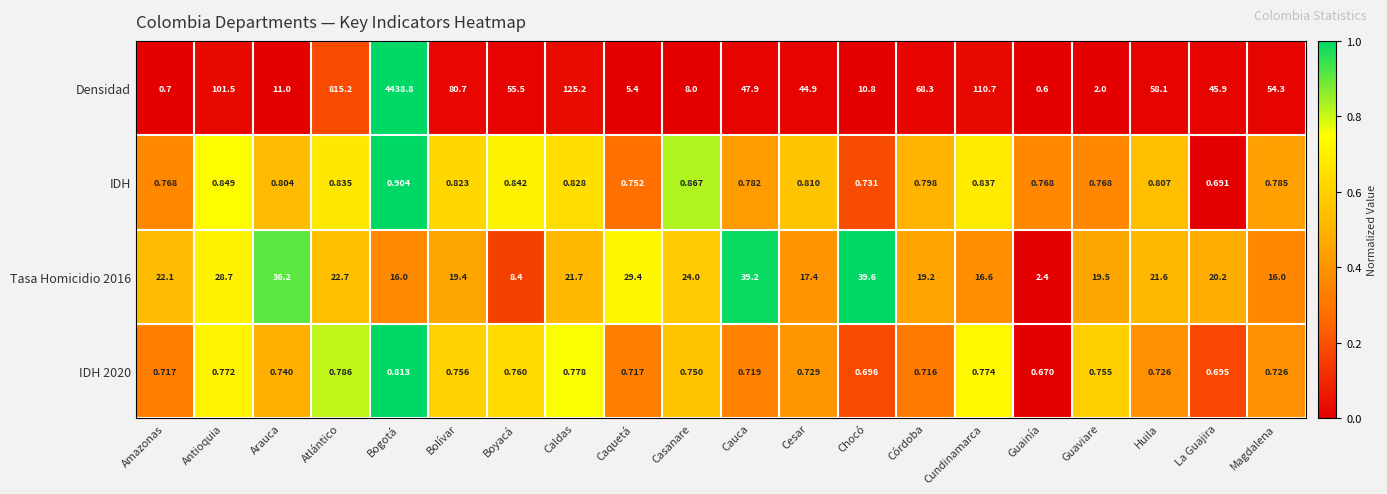

At which category does the chart reach its peak across all series?

Bogotá